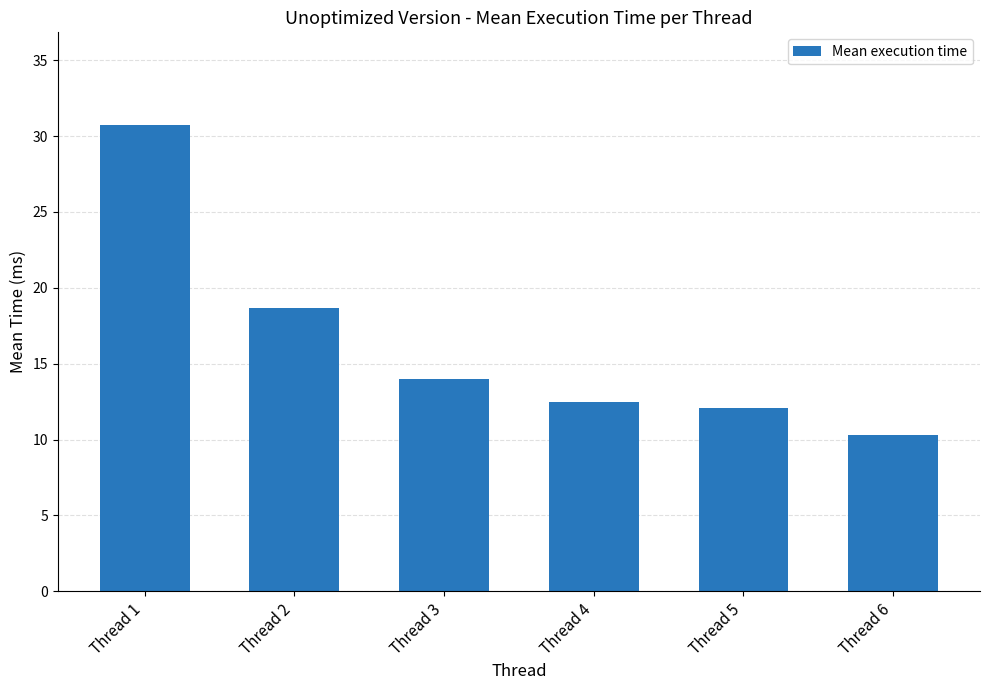

What is the sum of the values at Thread 5 and Thread 4?

24.5